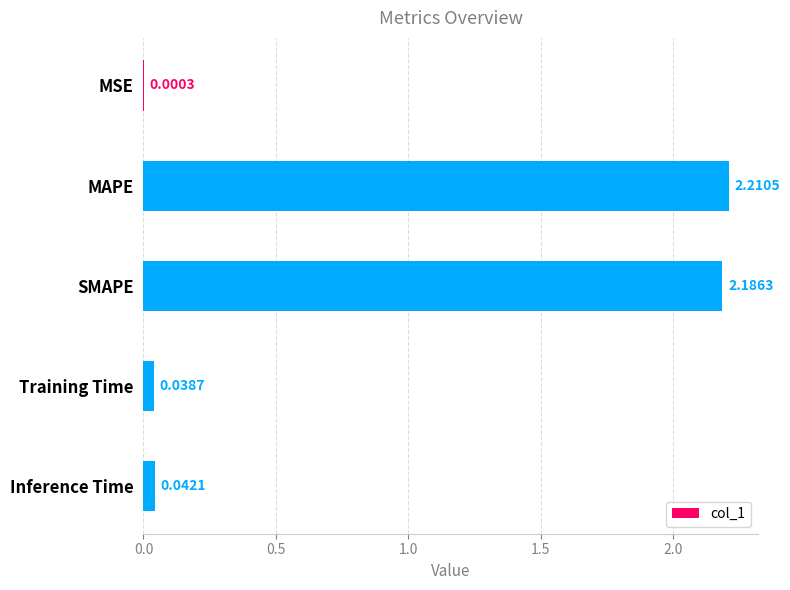

At which label is the value closest to 1?

Inference Time